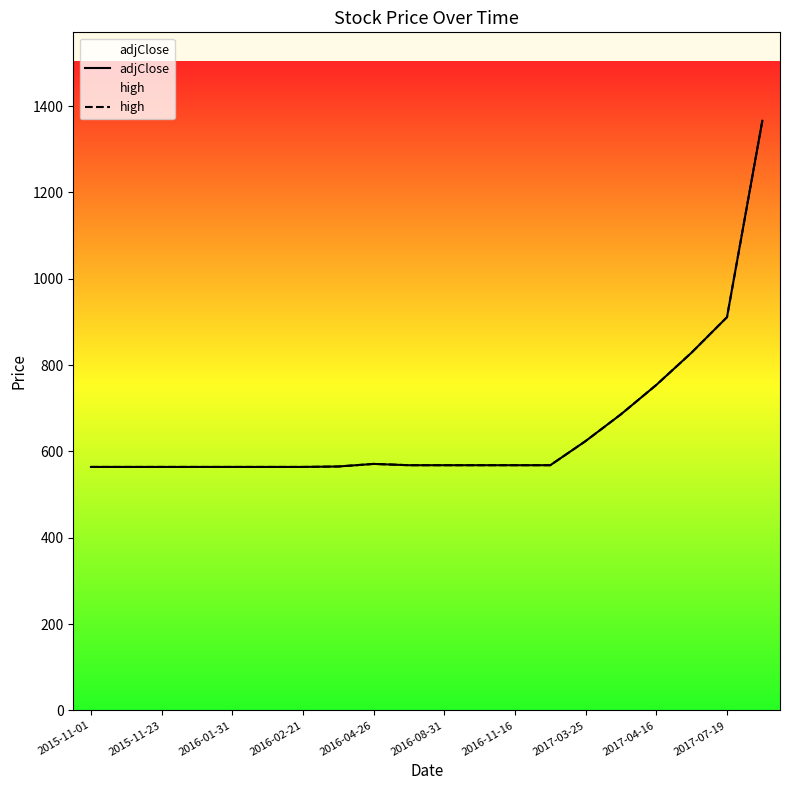

What position from the left is 19?

20